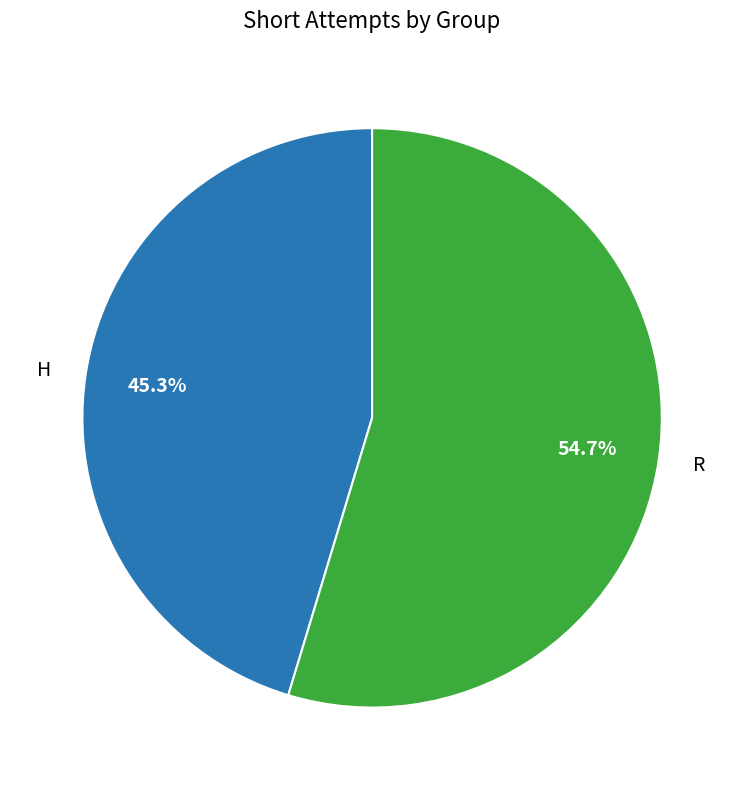

How many segments does this pie chart have?

2